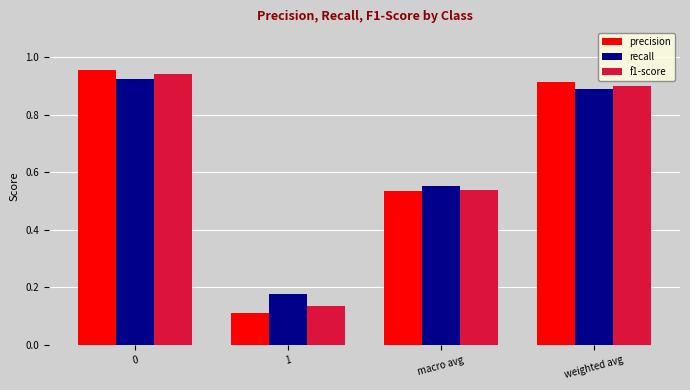

List the labels in order of f1-score value, smallest first.

1, macro avg, weighted avg, 0